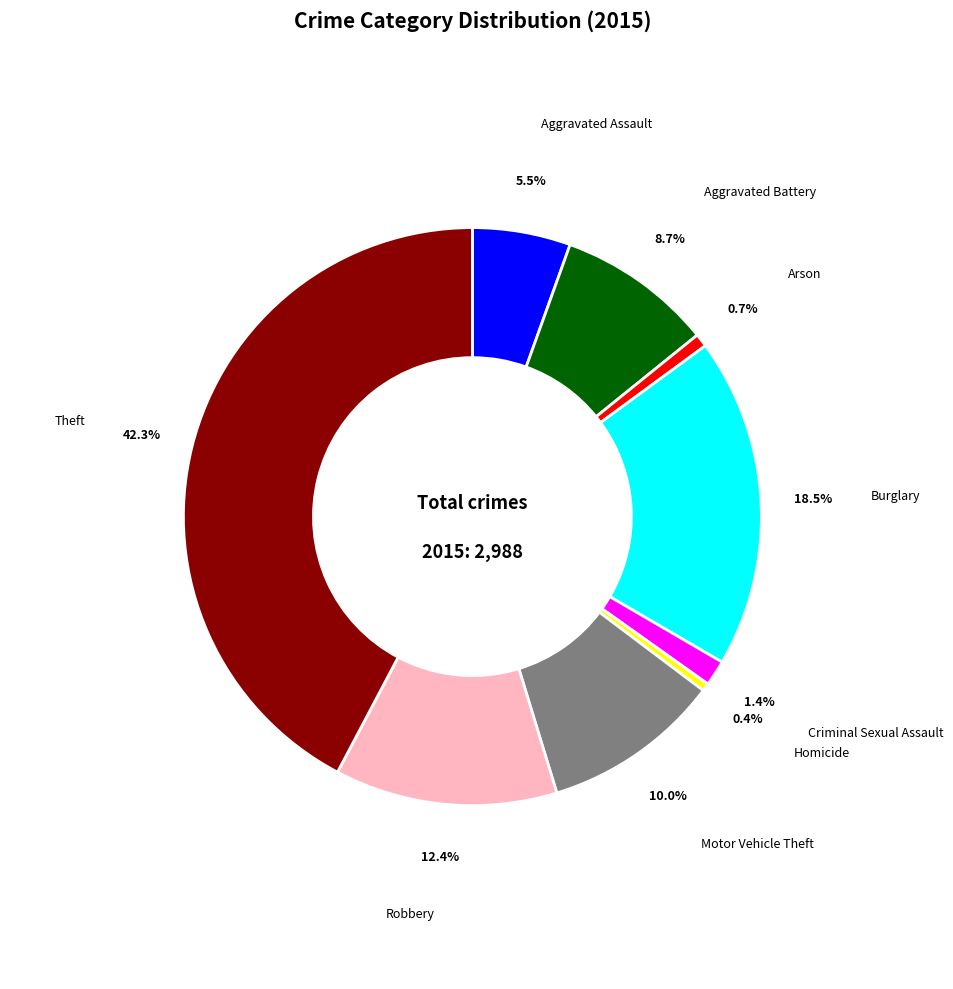

To the nearest percent, what is the average slice percentage?

11%